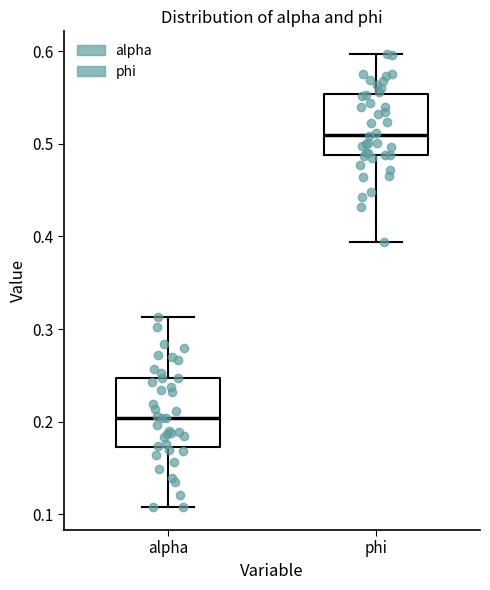

Reading left to right, transcribe this box plot: for each box, give where its median line is, the range the box spans, and where its two whiskers end, as read against the y-axis. The values are not printed on the chart, so give them approximately, as read against the axis.

alpha: median 0.20, box 0.17 to 0.25, whiskers 0.11 to 0.31
phi: median 0.51, box 0.49 to 0.55, whiskers 0.39 to 0.60